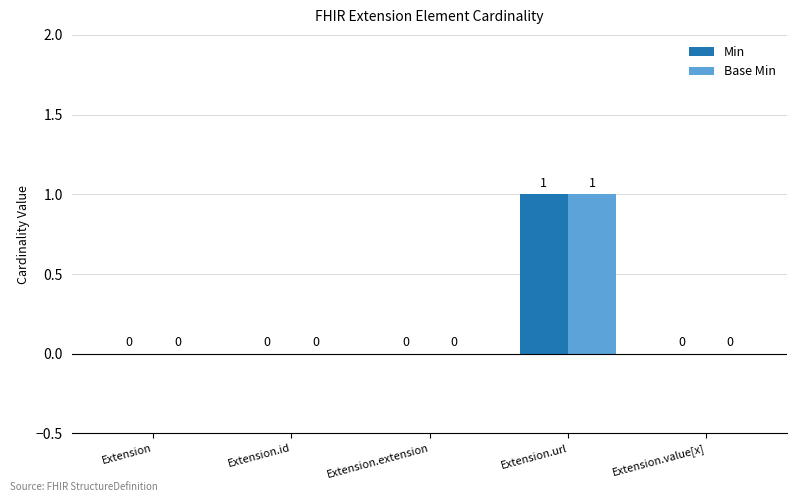

At which category is the sum across all series the highest?

Extension.url